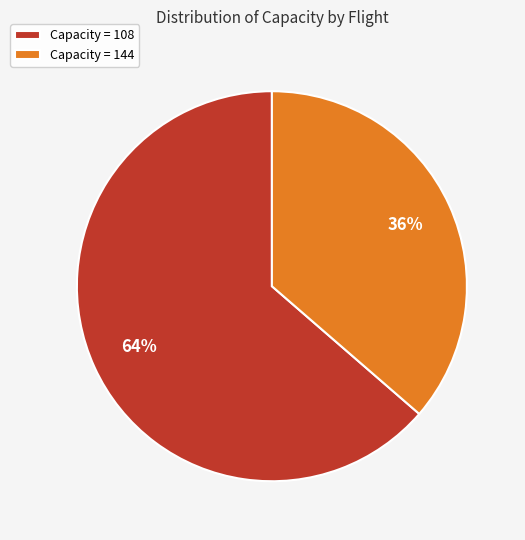

Rank the categories by value from highest to lowest.

Capacity = 108, Capacity = 144